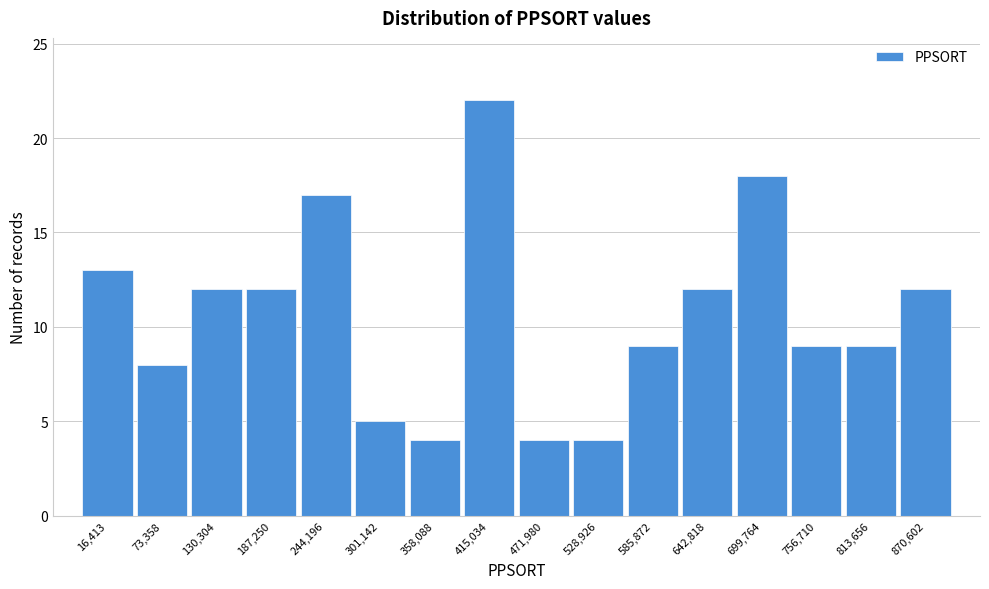

Reading left to right, what are all the values shown in this chart?

13	8	12	12	17	5	4	22	4	4	9	12	18	9	9	12